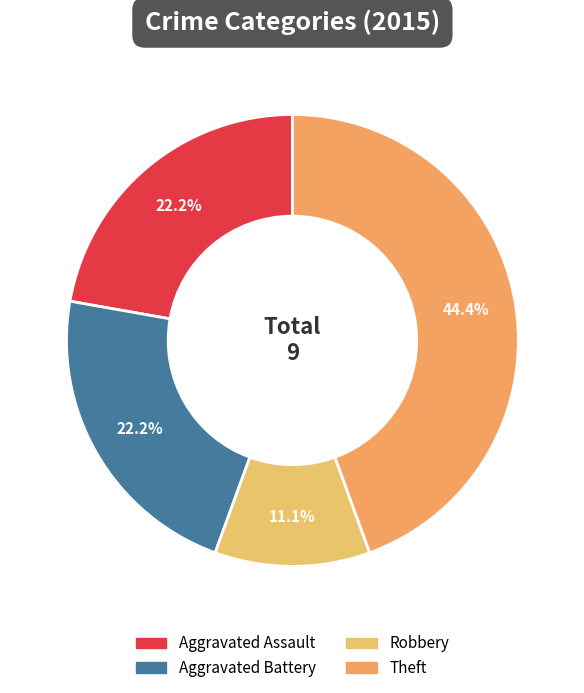

How many segments does this pie chart have?

4